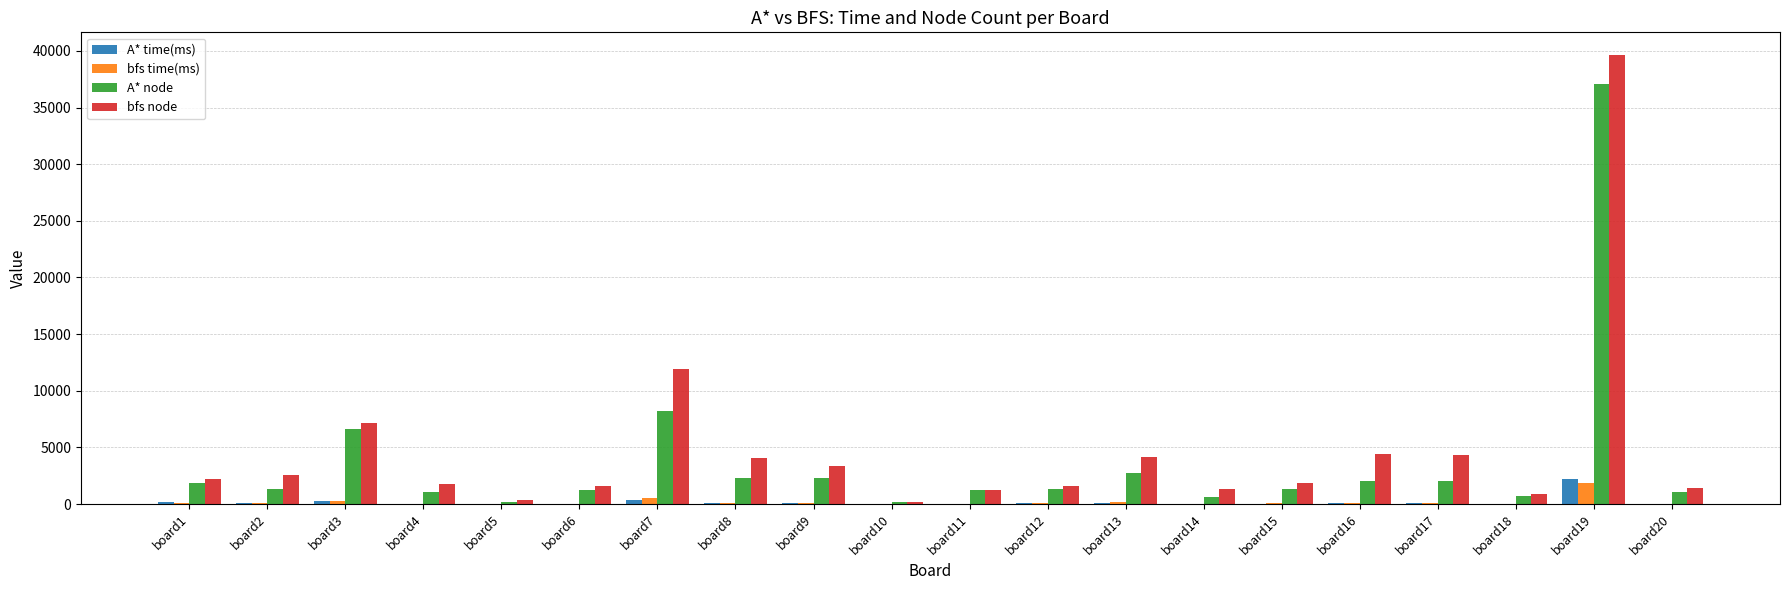

Is the value of A* time(ms) at board20 greater than the value of A* node at board11?

No